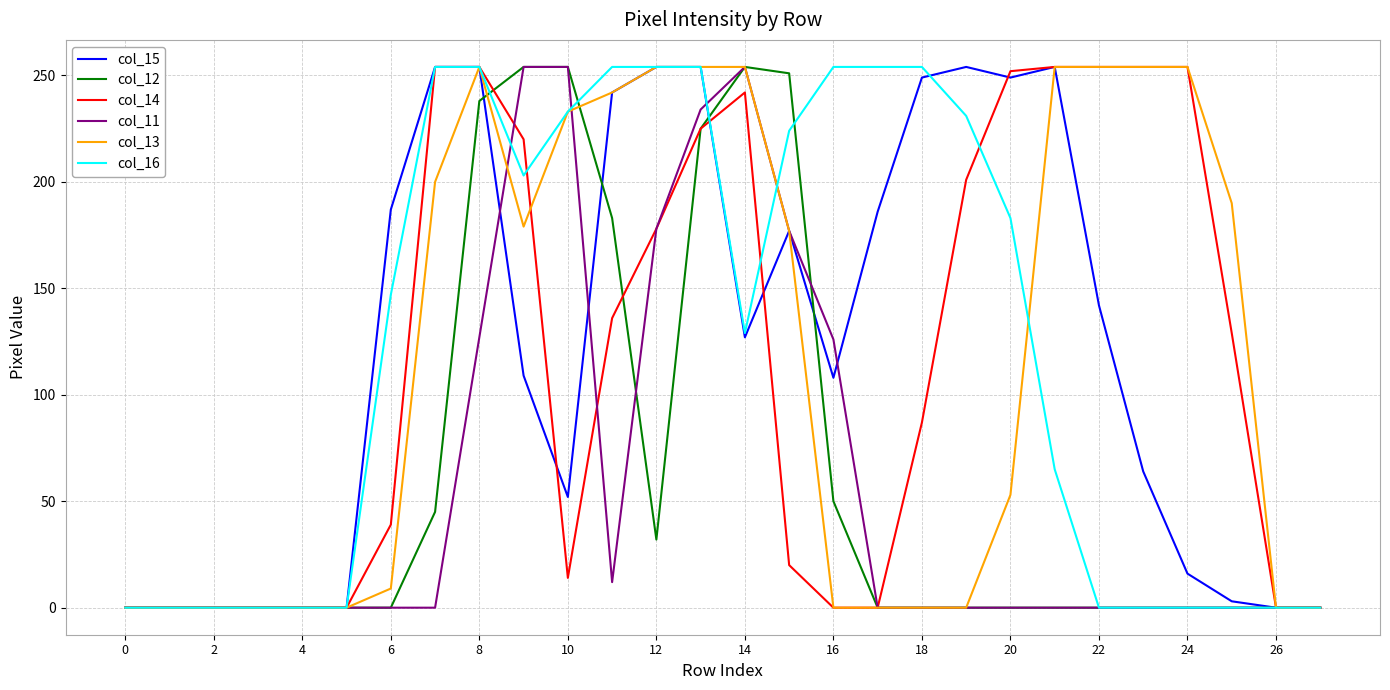

What is the average value of the col_13 series?

118